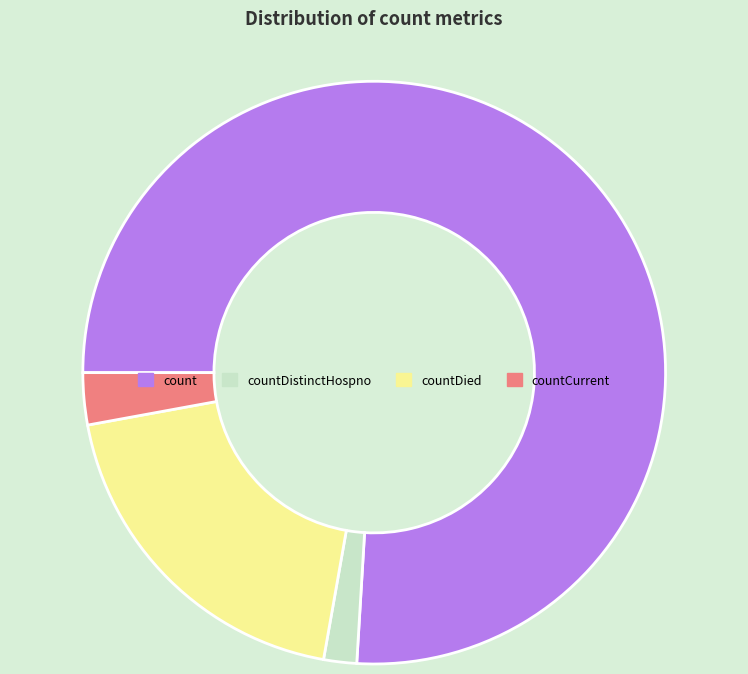

Does any single category account for the majority?

Yes